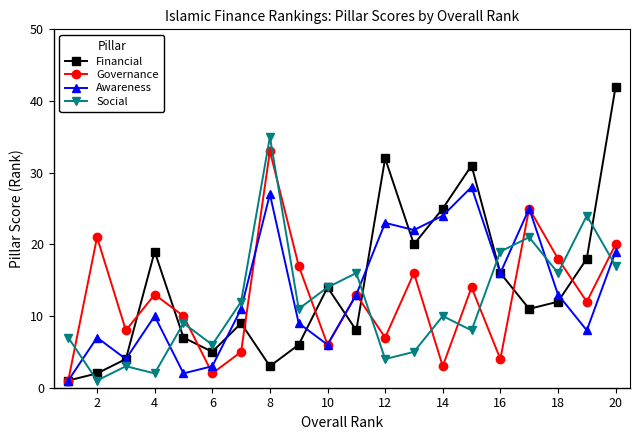

Which series has the widest spread of values?

Financial